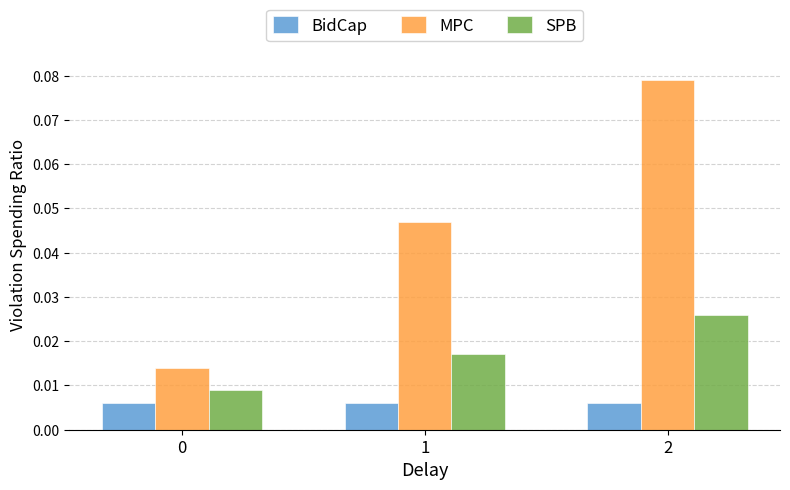

List the series in order of their peak value, highest first.

MPC, SPB, BidCap